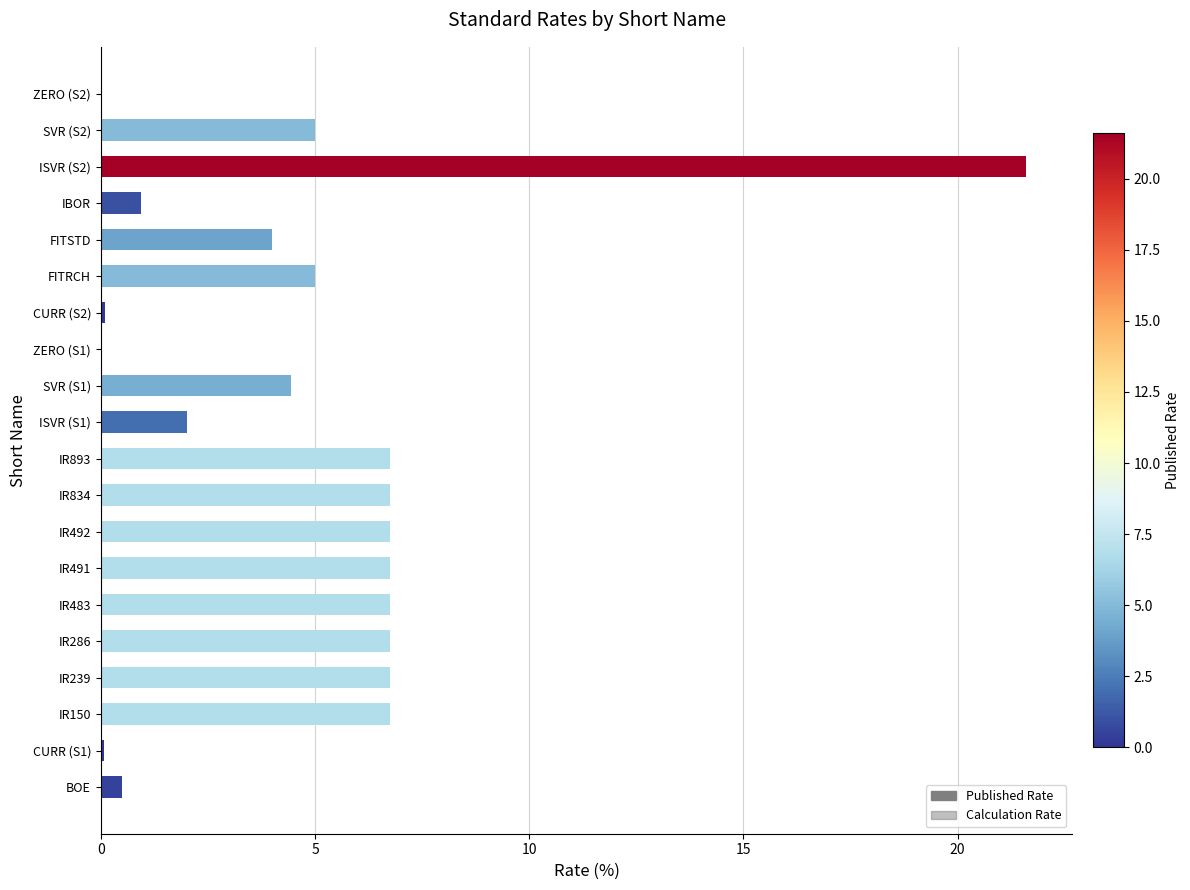

What is the sum of the Published Rate values at FITSTD and ISVR (S1)?

6.0